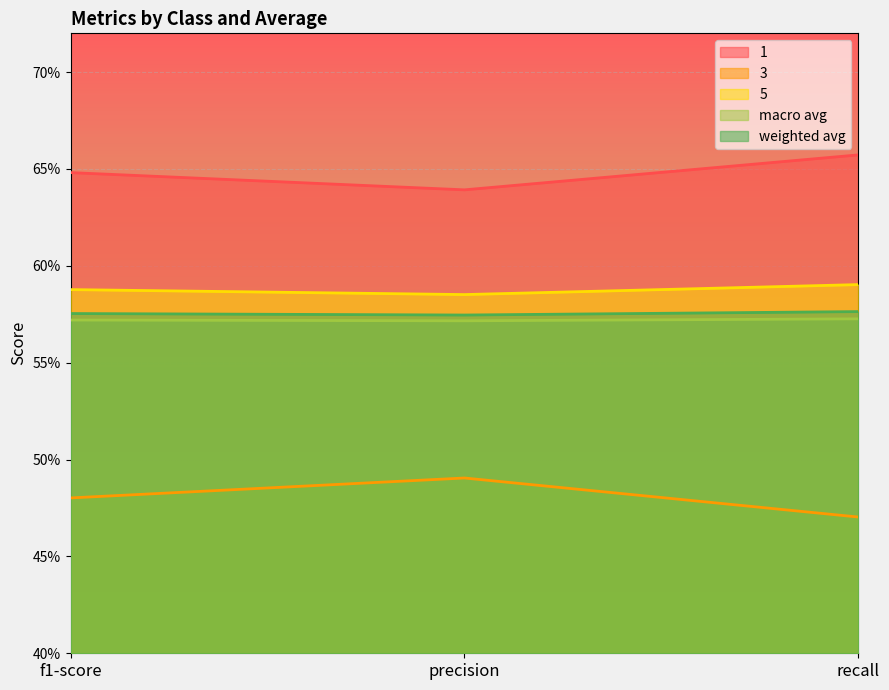

What are all the series names shown in the legend?

1, 3, 5, macro avg, weighted avg